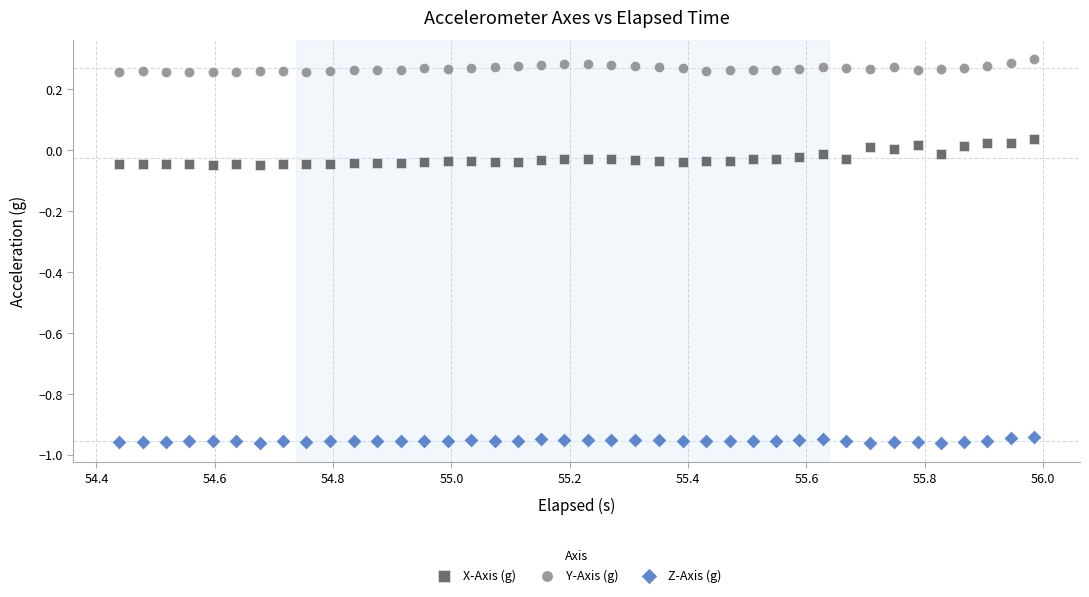

Across all data points, what is the range of X values (max minus min)?

1.5